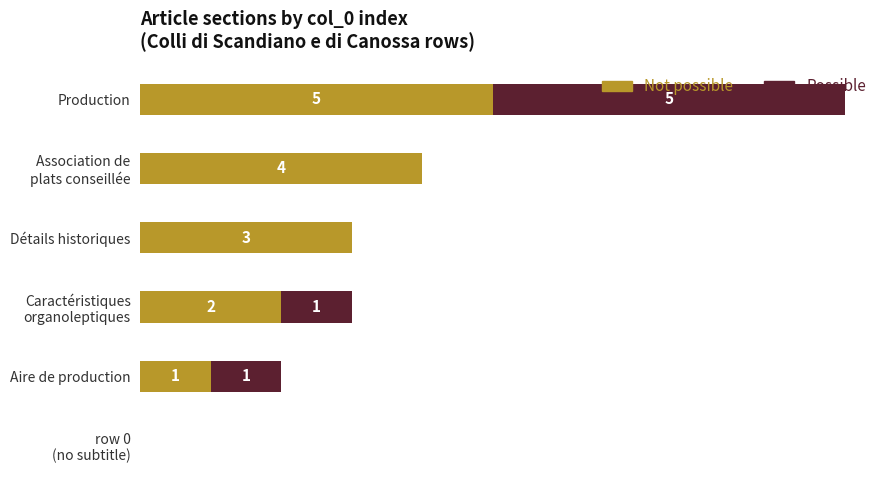

At which category is the sum across all series the highest?

Production